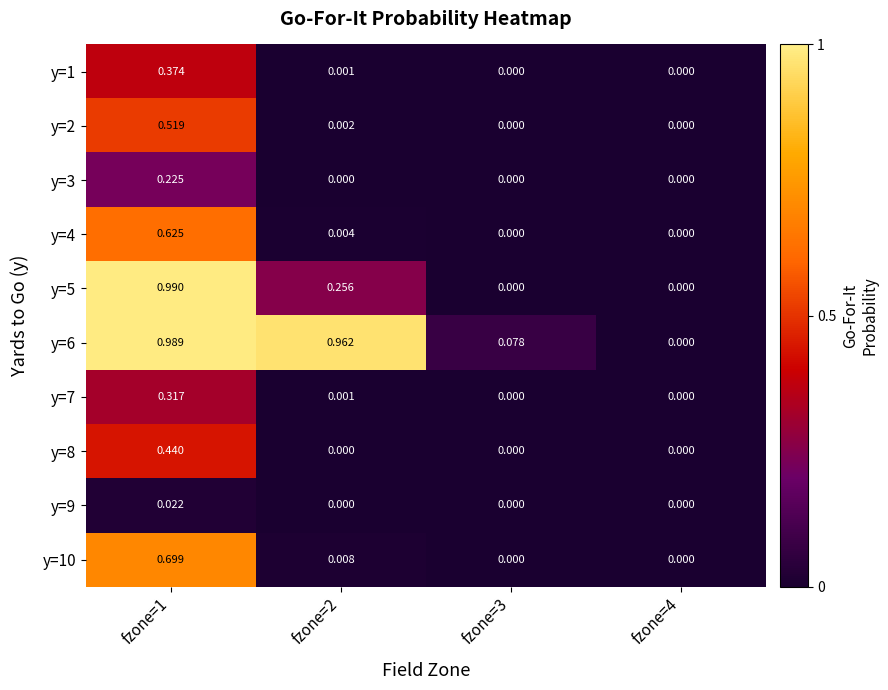

How many distinct data groups are displayed?

10